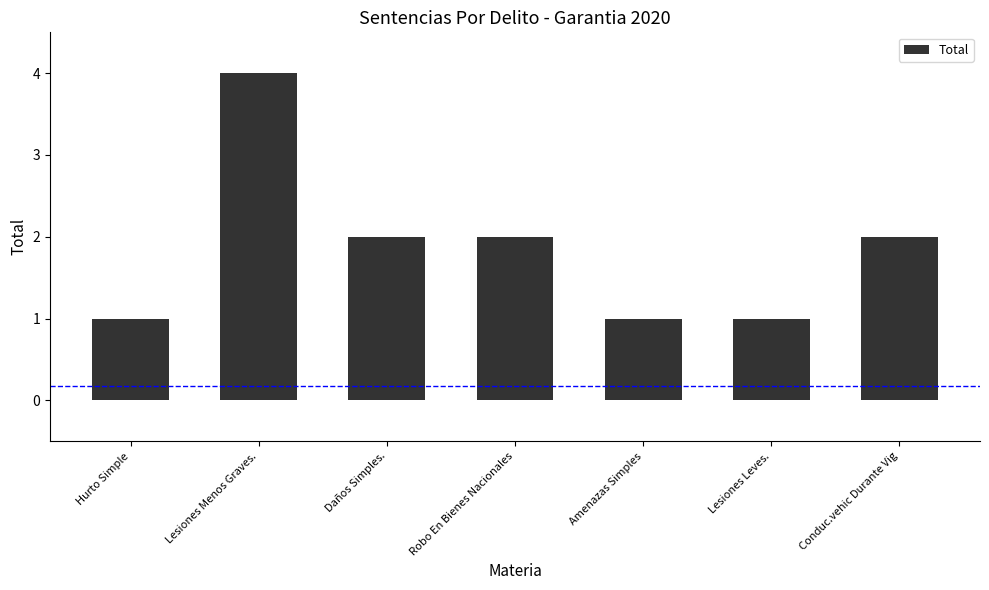

What is the average value?

2